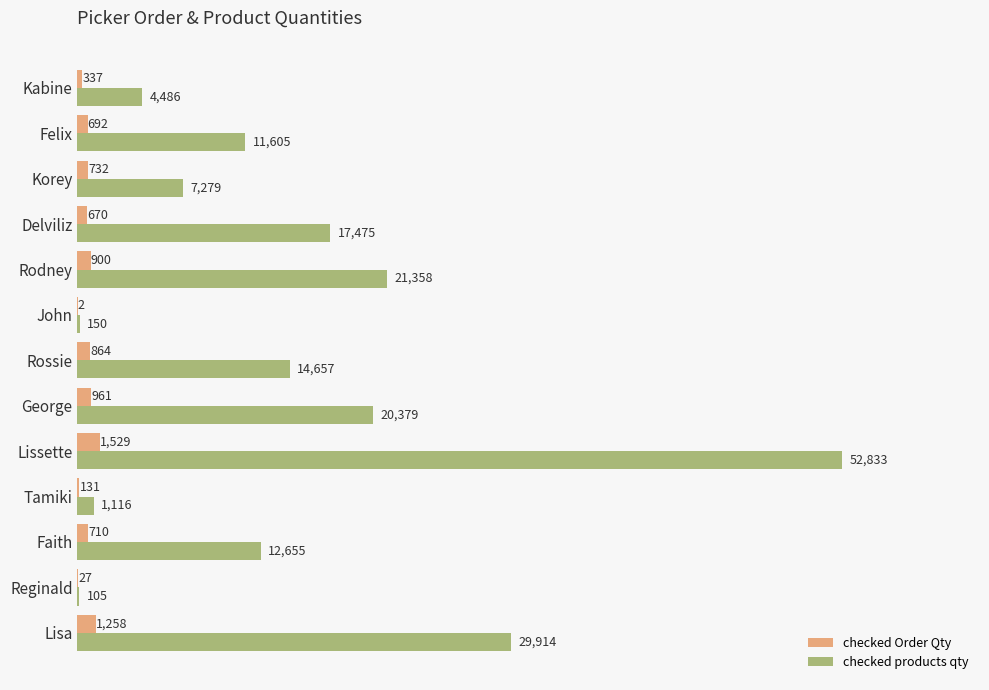

The checked products qty series shows 12146 at Lissette. True or false?

False